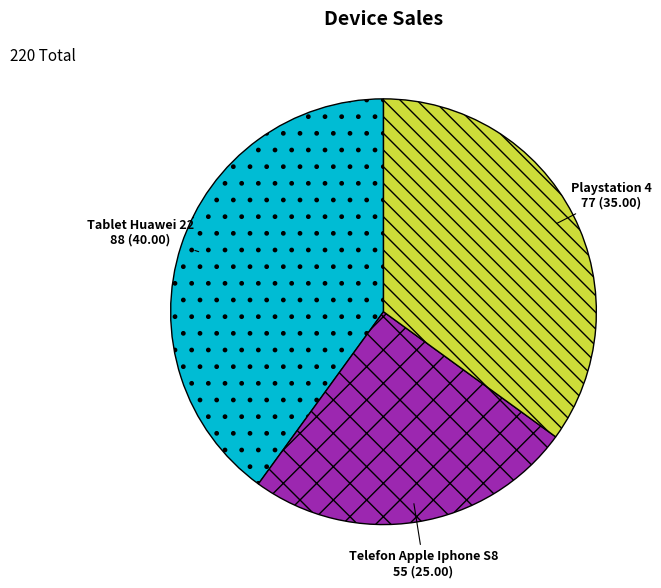

Is it true that Telefon Apple Iphone S8 is 12% of the pie?

False